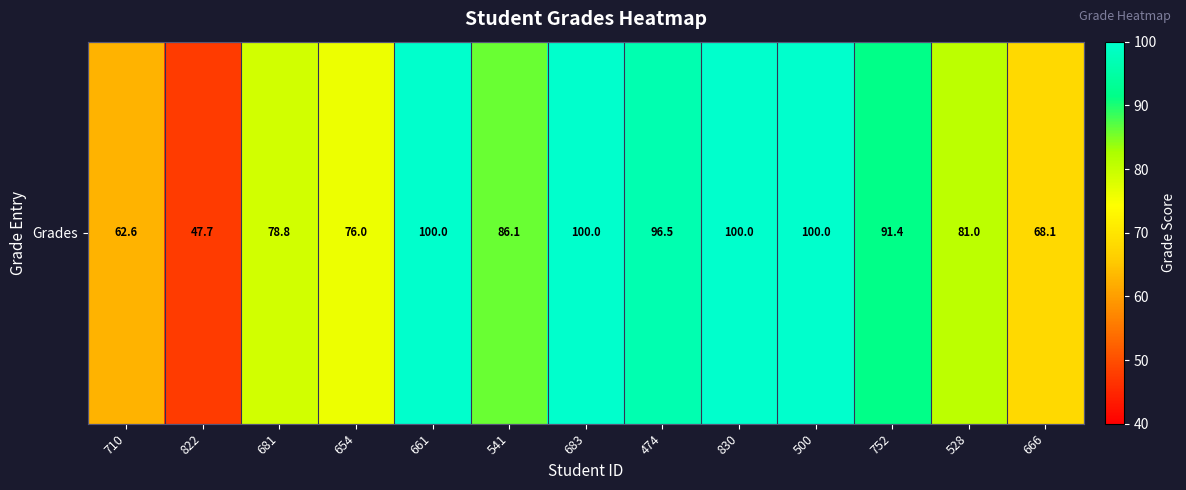

What is the sum of all values?

1088.2